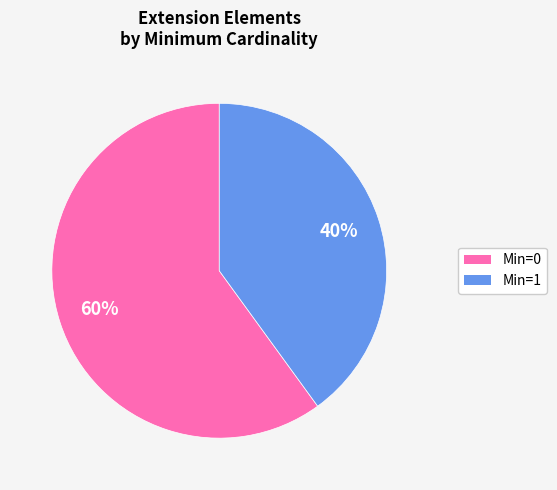

Does any single category account for the majority?

Yes